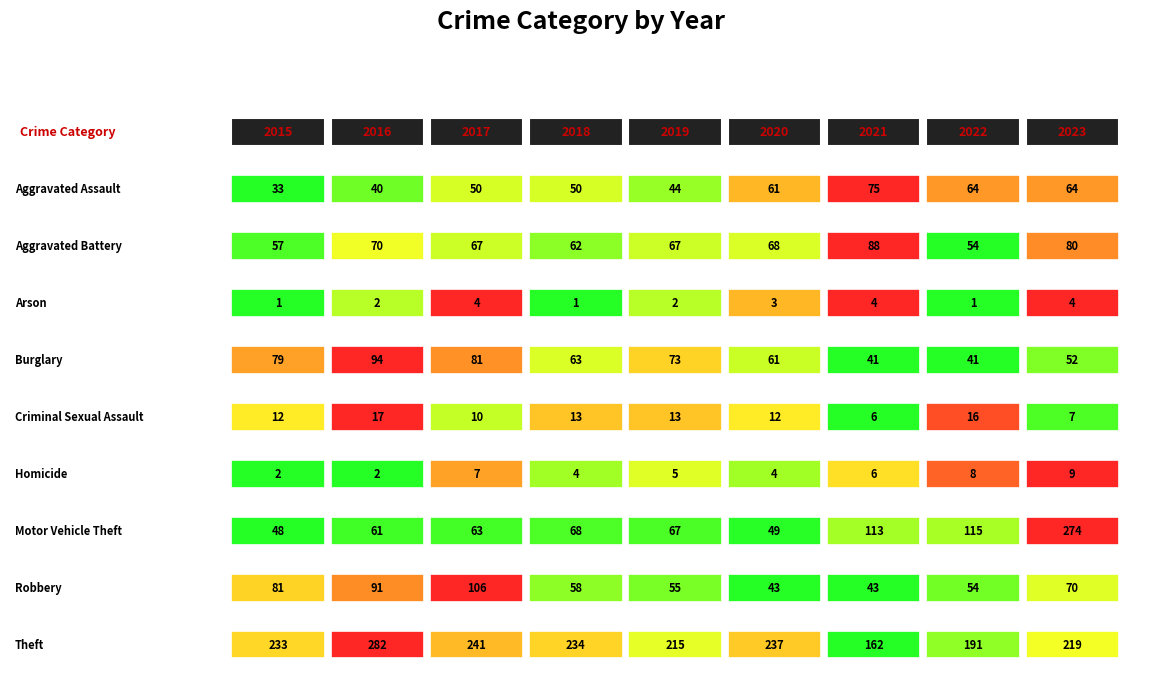

What is the spread (max minus min) of values at 2021?

158